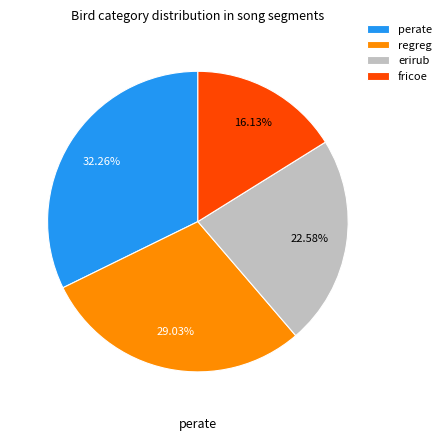

Rank the categories by value from highest to lowest.

perate, regreg, erirub, fricoe